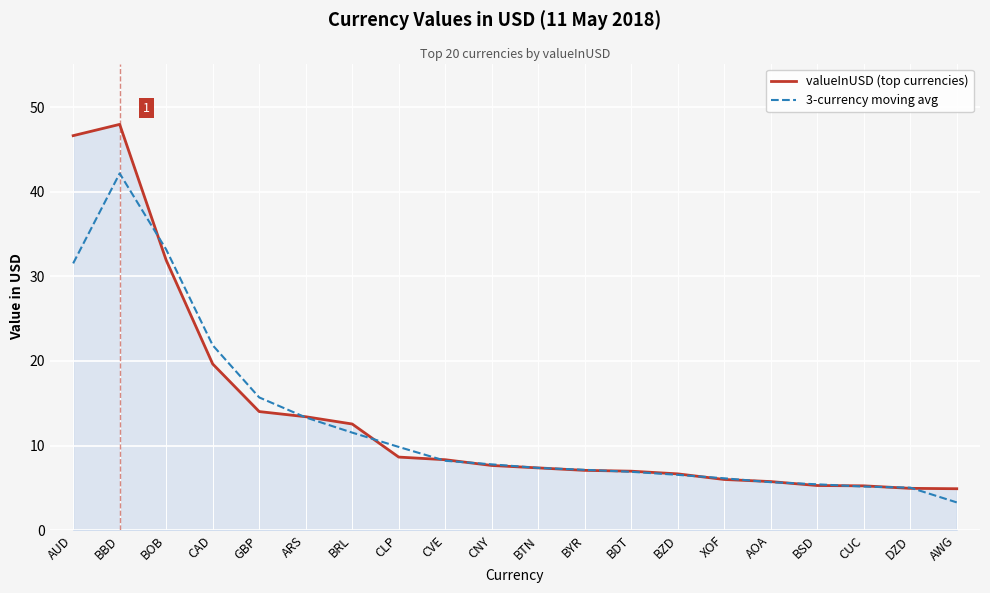

At which label is valueInUSD (top currencies) closest to 26?

BOB